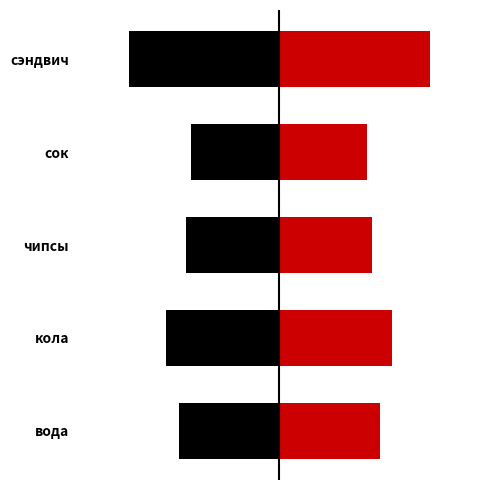

How many bars are there in total?

10